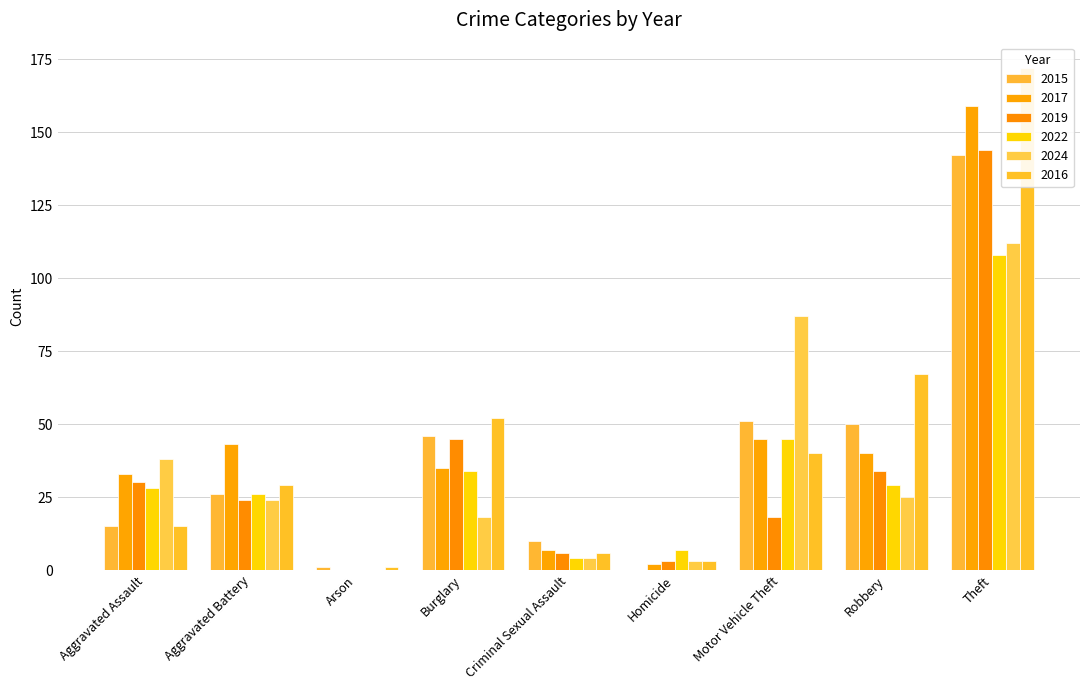

How many groups of bars are there?

9